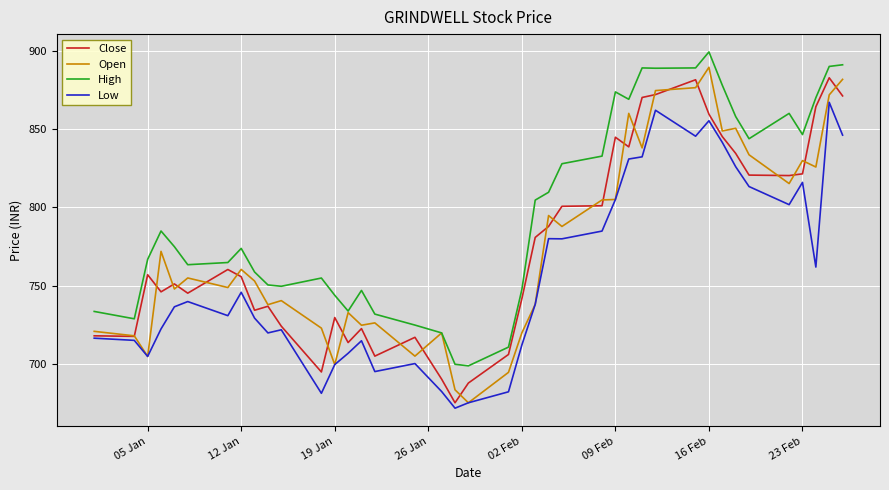

Which series has the largest total across all categories?

High